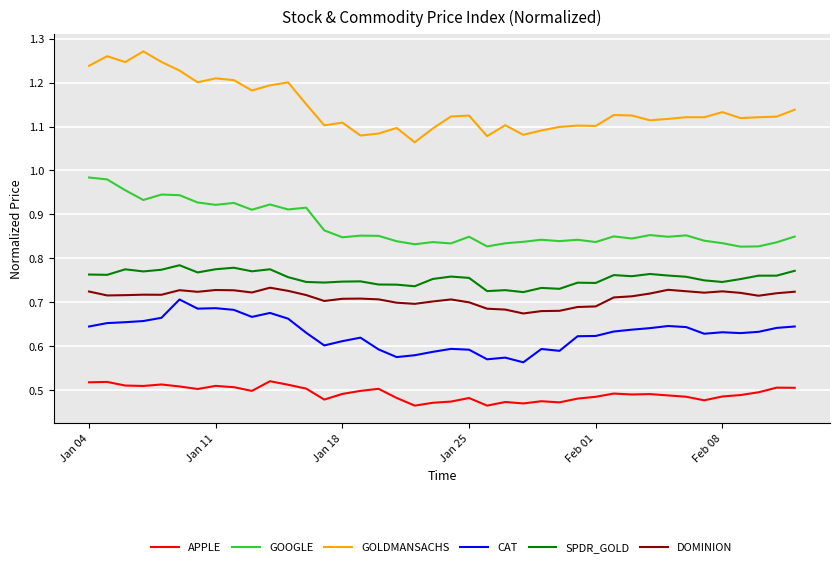

Which series has the widest spread of values?

GOLDMANSACHS